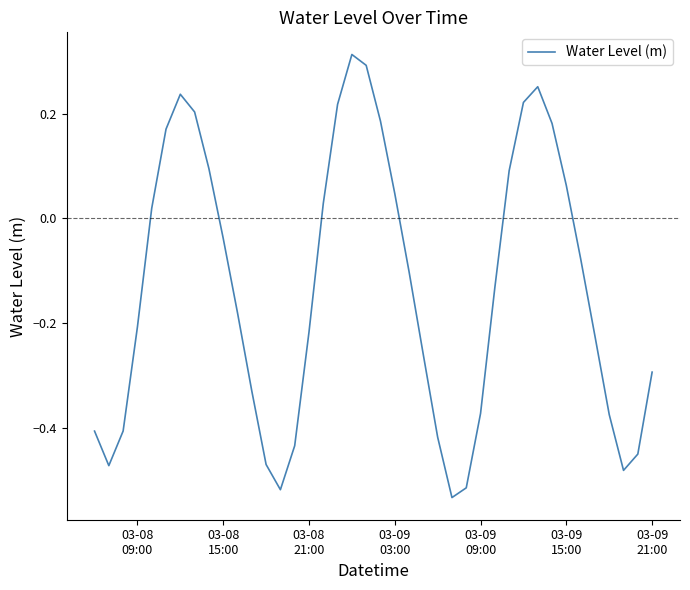

Reading left to right, what are all the values shown in this chart?

-0.4	-0.5	-0.4	-0.2	0.0	0.2	0.2	0.2	0.1	-0.0	-0.2	-0.3	-0.5	-0.5	-0.4	-0.2	0.0	0.2	0.3	0.3	0.2	0.0	-0.1	-0.3	-0.4	-0.5	-0.5	-0.4	-0.1	0.1	0.2	0.3	0.2	0.1	-0.1	-0.2	-0.4	-0.5	-0.5	-0.3